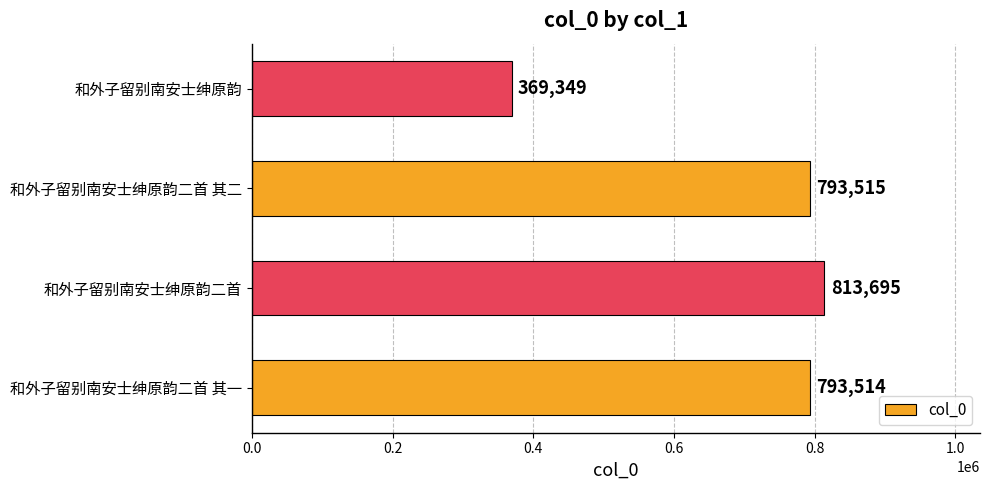

Where is the data nearest to the value 591522?

和外子留别南安士绅原韵二首 其一